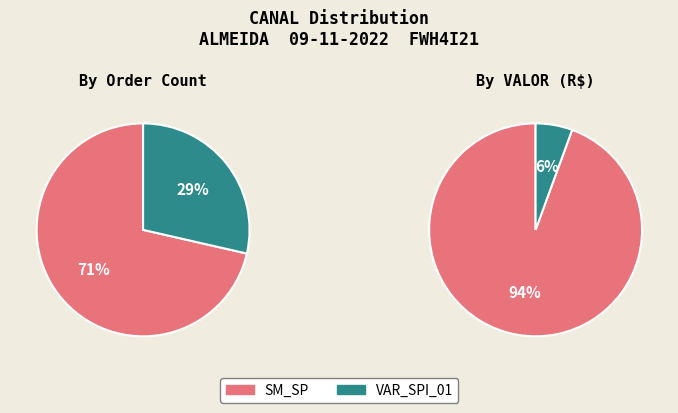

Rank the categories by value from highest to lowest.

SM_SP, VAR_SPI_01